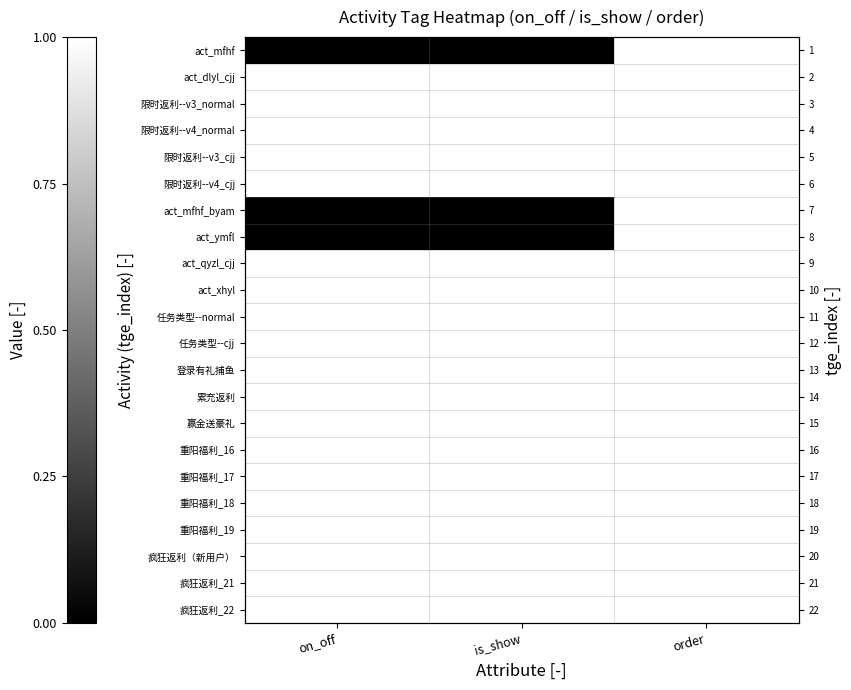

Is the value of act_ymfl at on_off greater than the value of 重阳福利_16 at is_show?

No